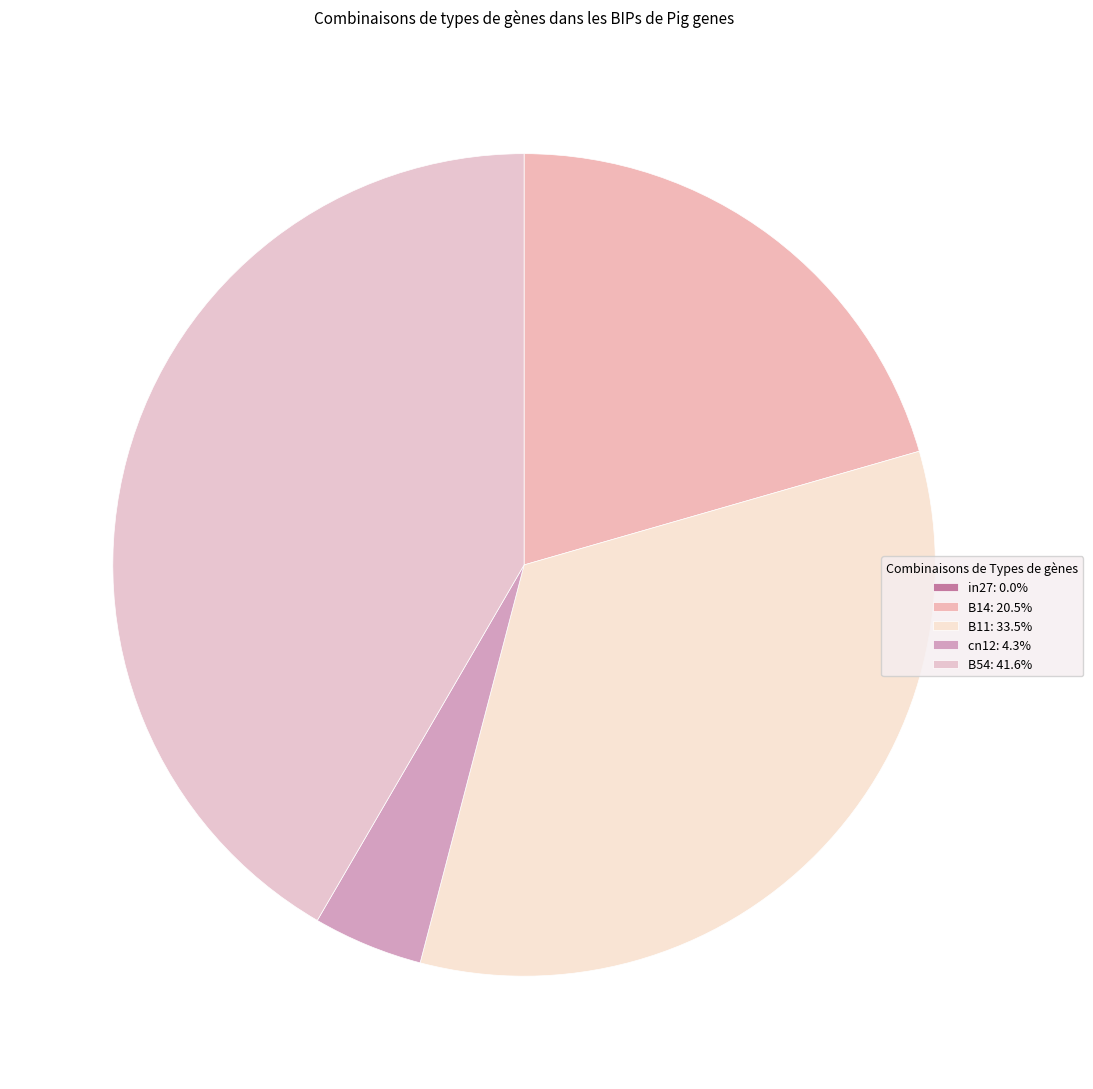

The B14 slice represents 21% of the pie. True or false?

True